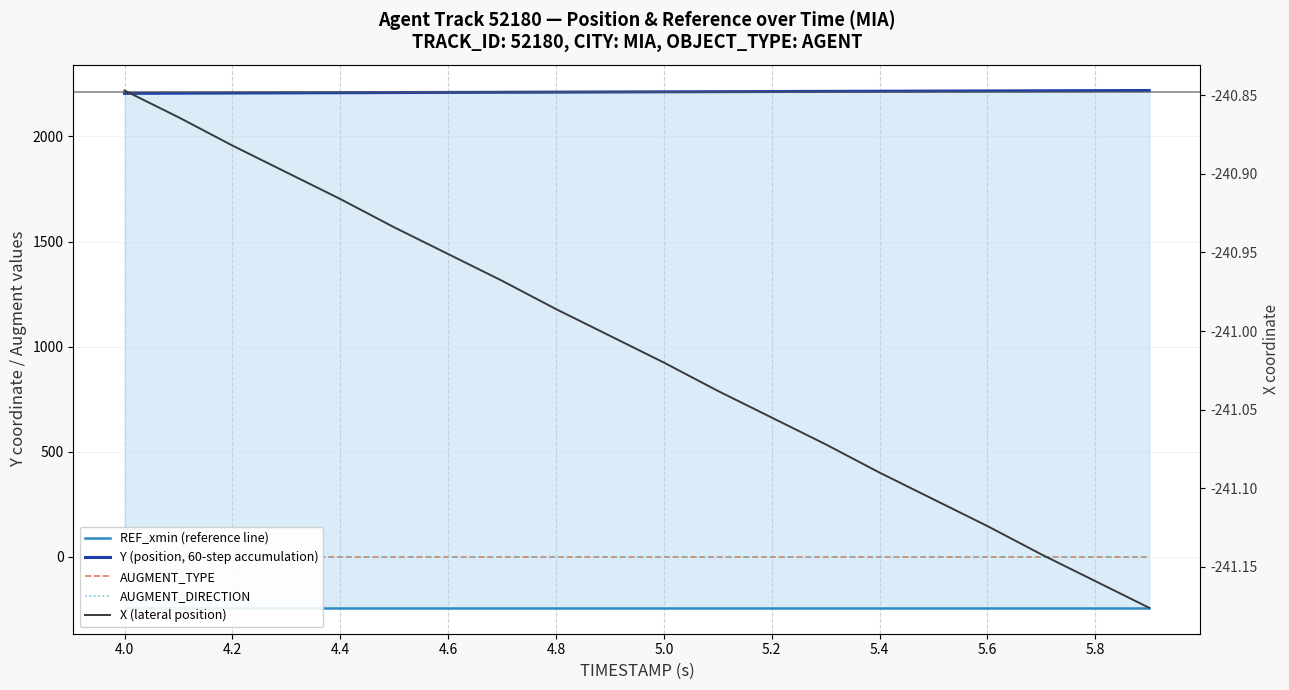

What are all the series names shown in the legend?

REF_xmin (reference line), Y (position, 60-step accumulation), AUGMENT_TYPE, AUGMENT_DIRECTION, X (lateral position)